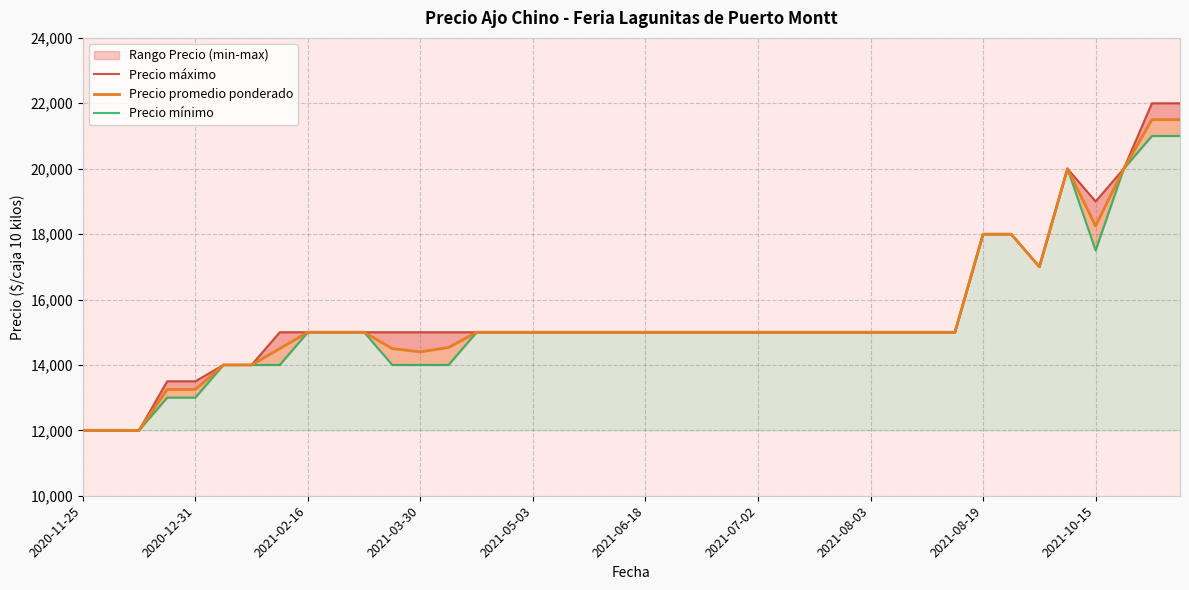

At which category does the chart reach its minimum across all series?

2020-11-25